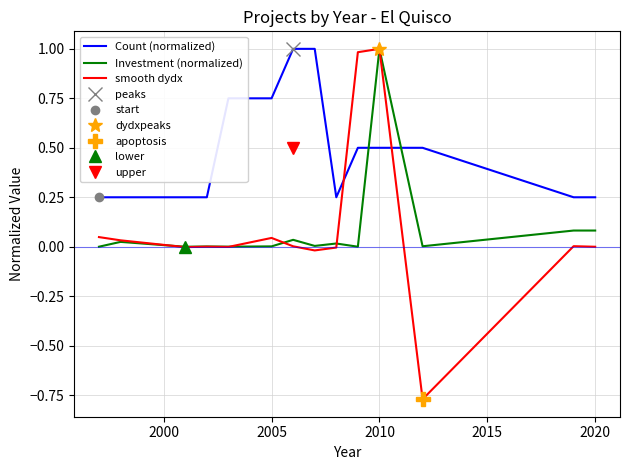

What is the minimum value for smooth dydx?

-0.8